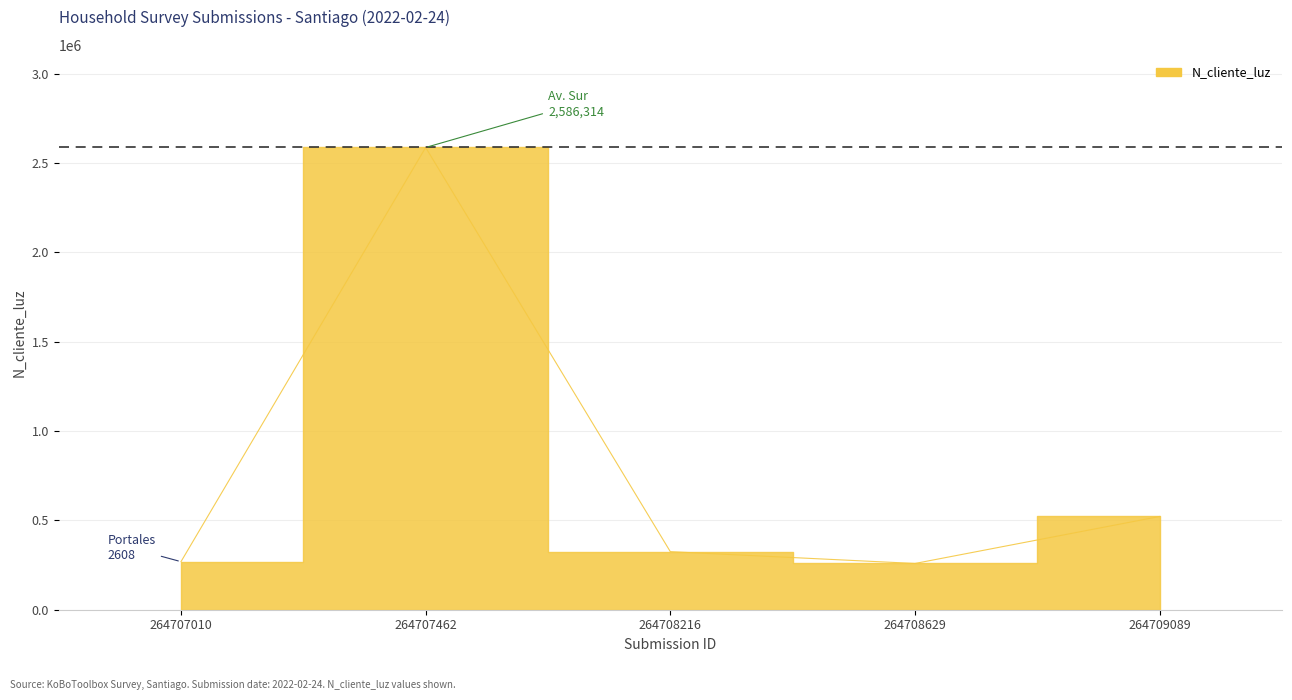

What position from the left is 2?

3